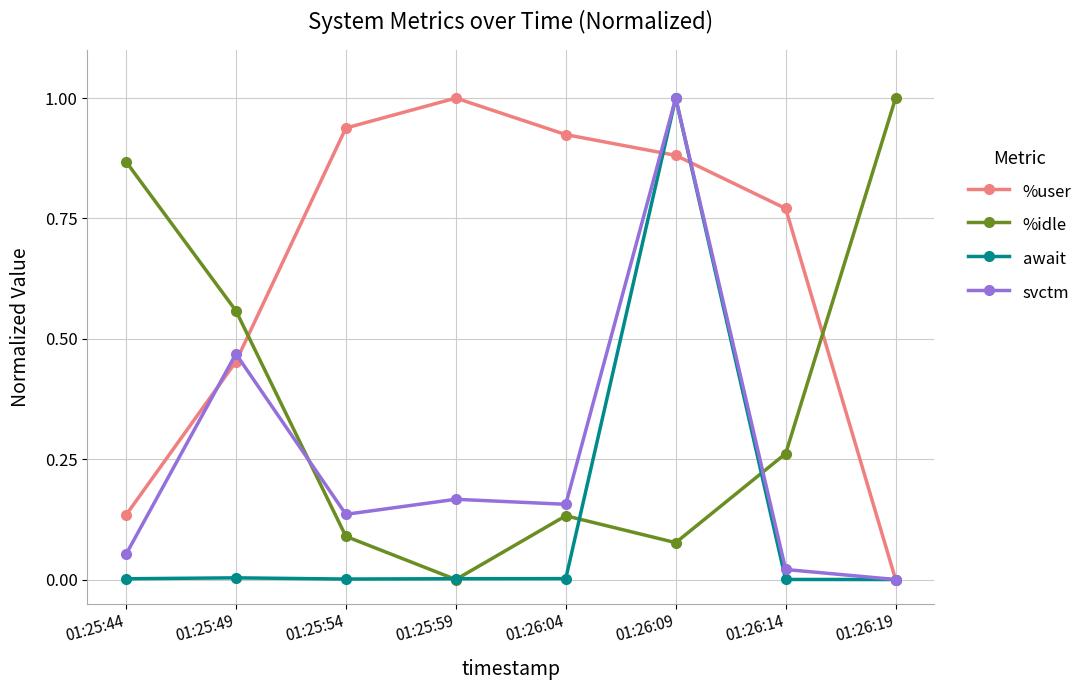

Does the chart have visible grid lines?

Yes